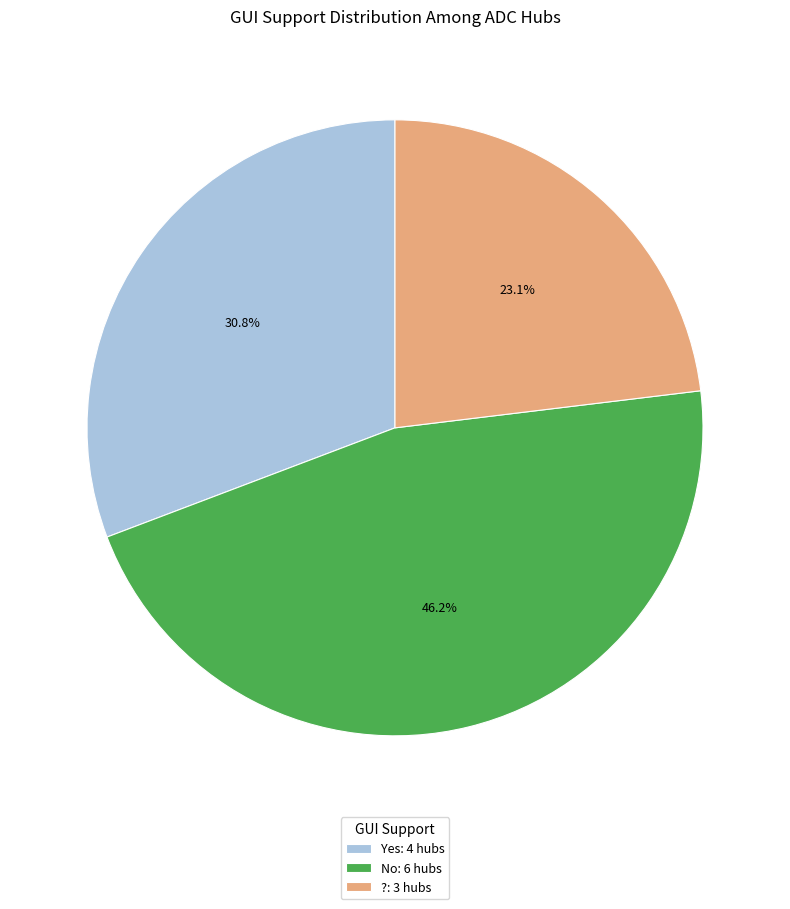

Combined, what portion of the pie is No and ??

69.2%